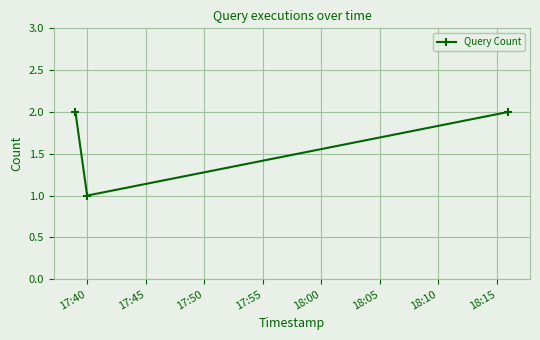

What is the value of the 3rd point from the left?

2